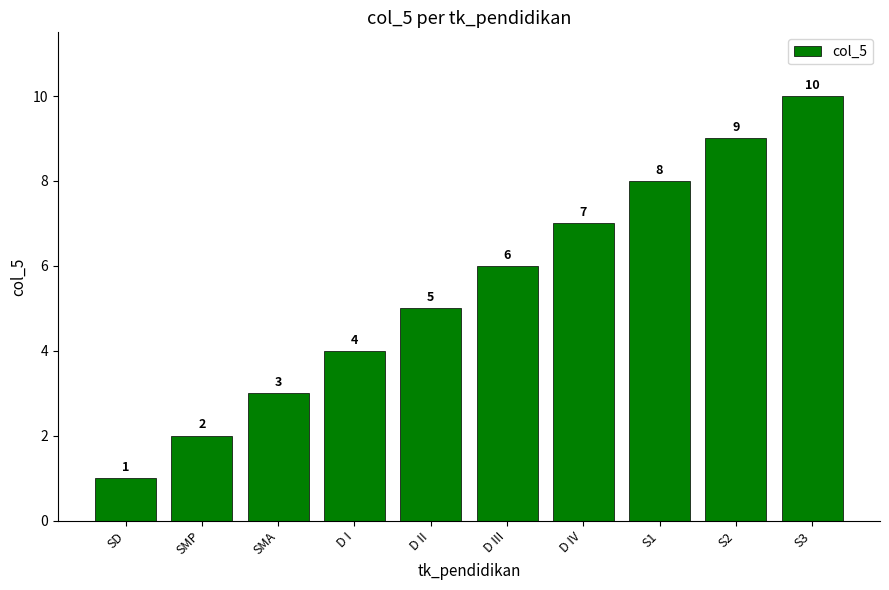

Reading left to right, transcribe all the data shown in this chart.

SD=1	SMP=2	SMA=3	D I=4	D II=5	D III=6	D IV=7	S1=8	S2=9	S3=10